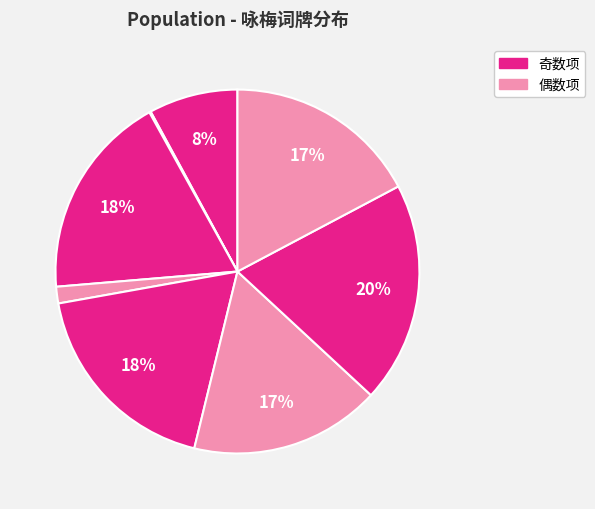

How many slices are in this pie chart?

8